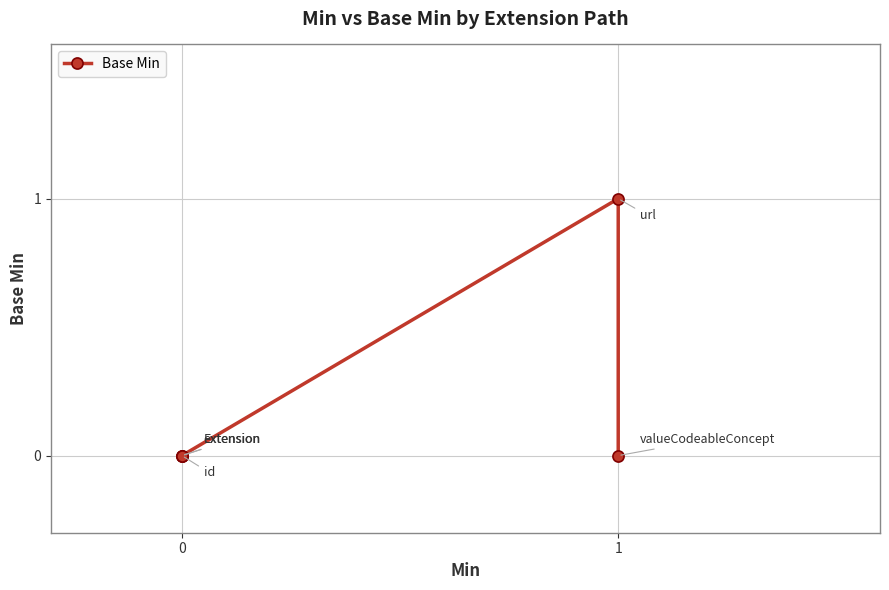

The value at 0 is 0. True or false?

True